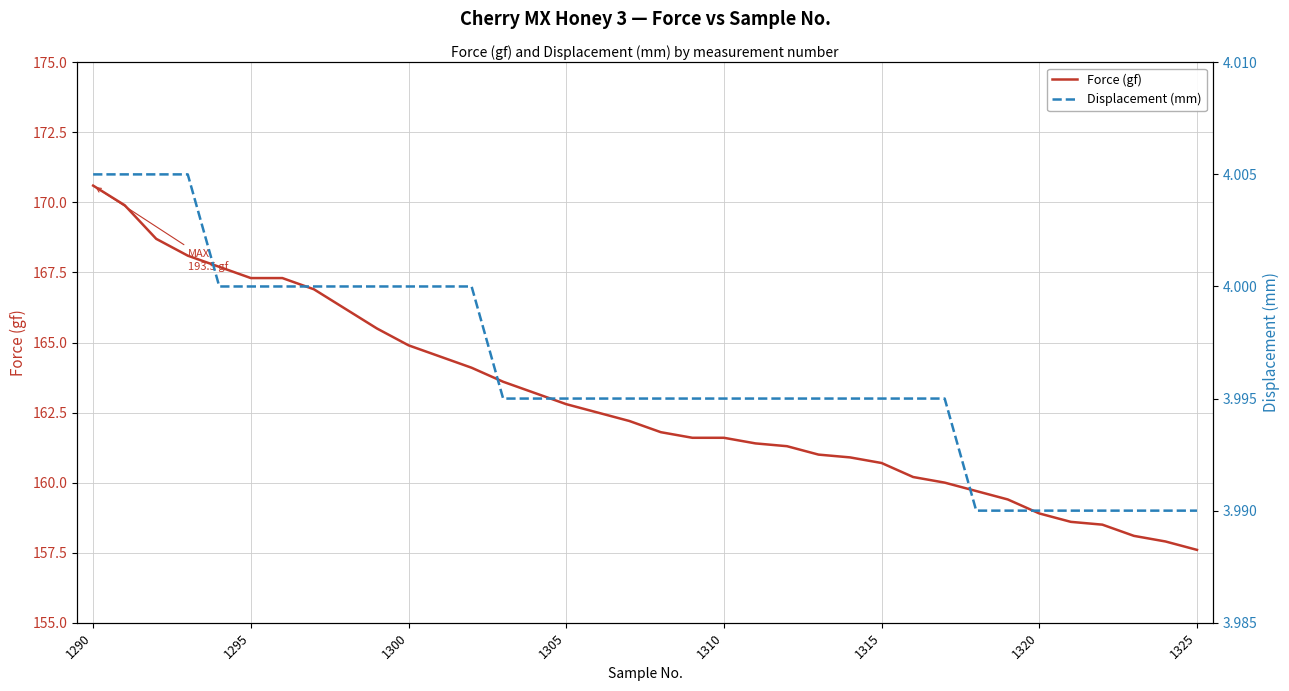

What is the lowest value of the Force (gf) series?

157.6